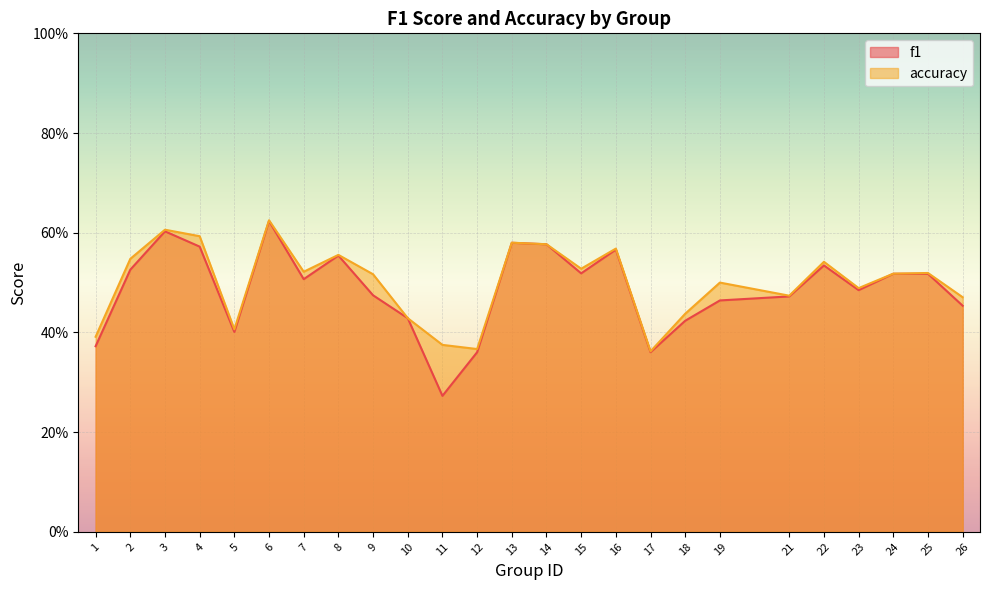

Which category has the highest value across all series?

6